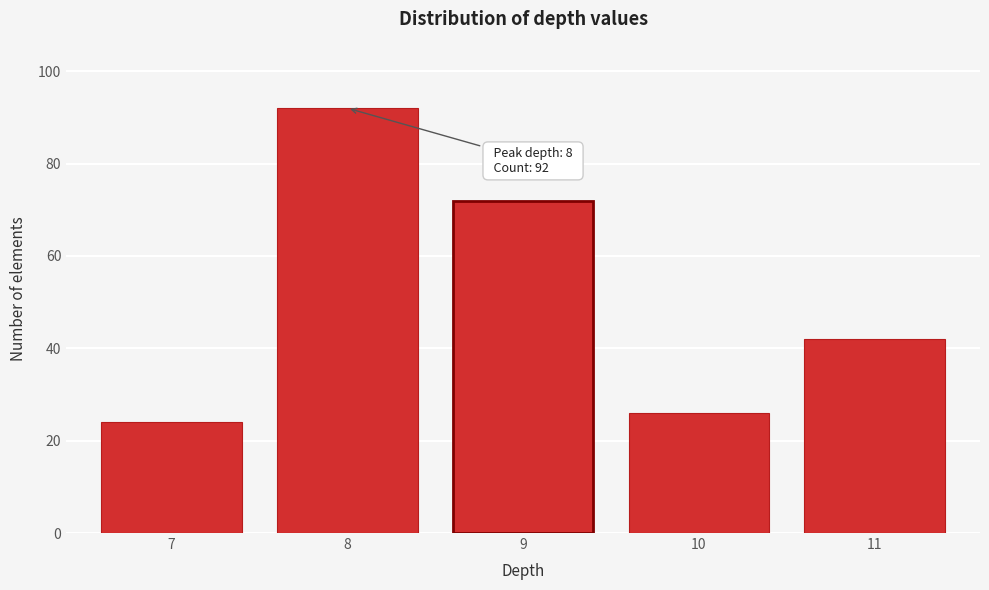

Reading left to right, list all the values displayed in this chart.

24	92	72	26	42